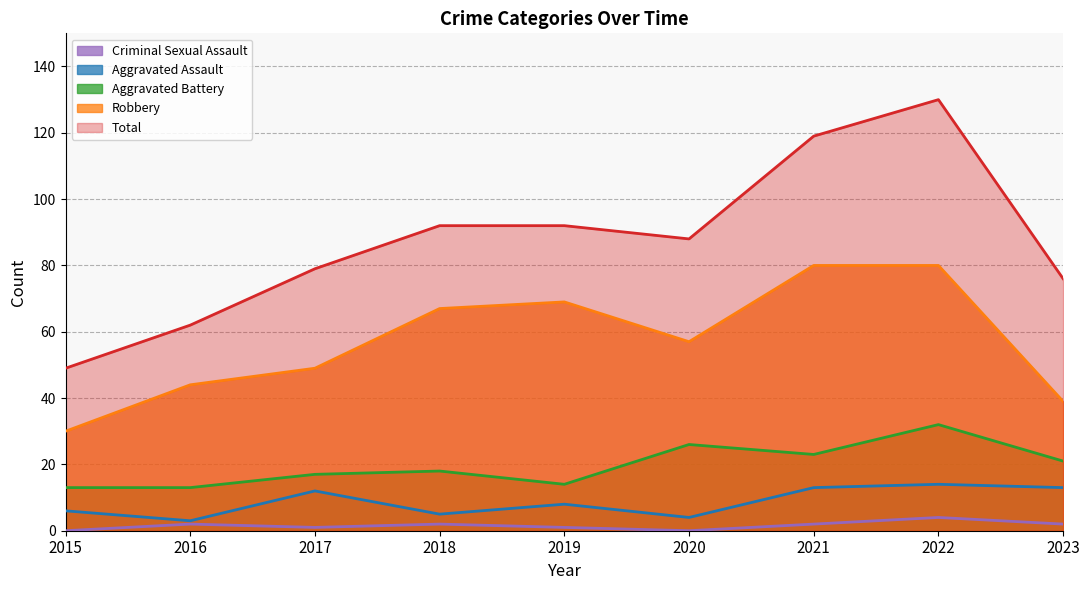

Is it true that Criminal Sexual Assault equals 3 at 2021?

False